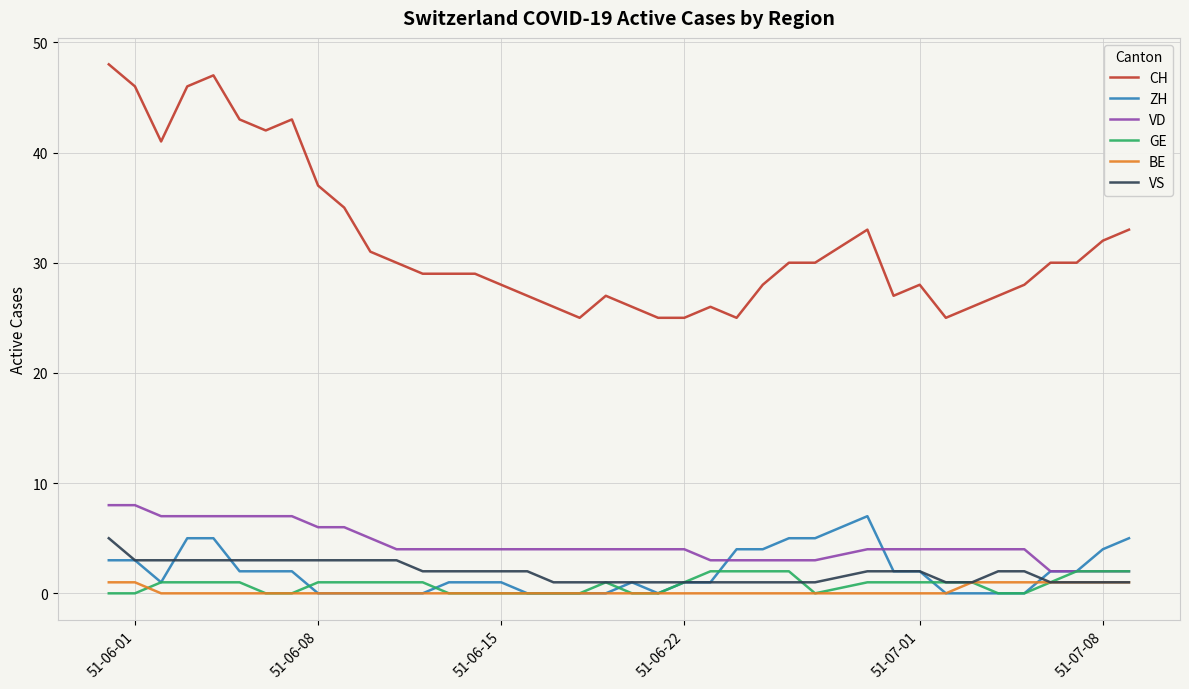

What is the average value of the GE series?

1